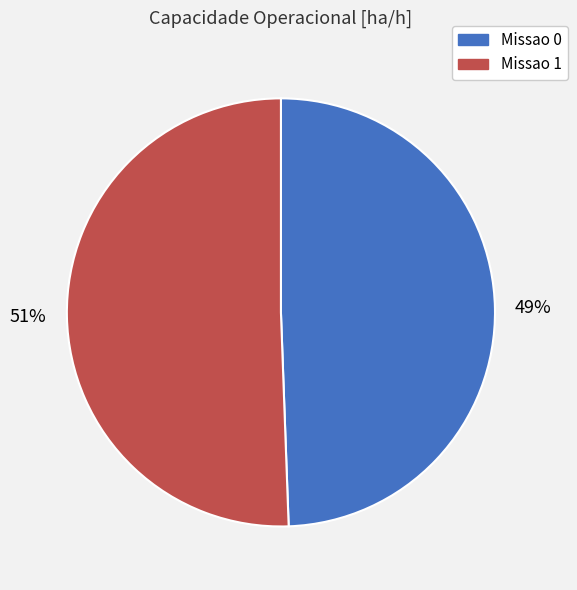

Does Missao 0 represent more than half of the total?

No